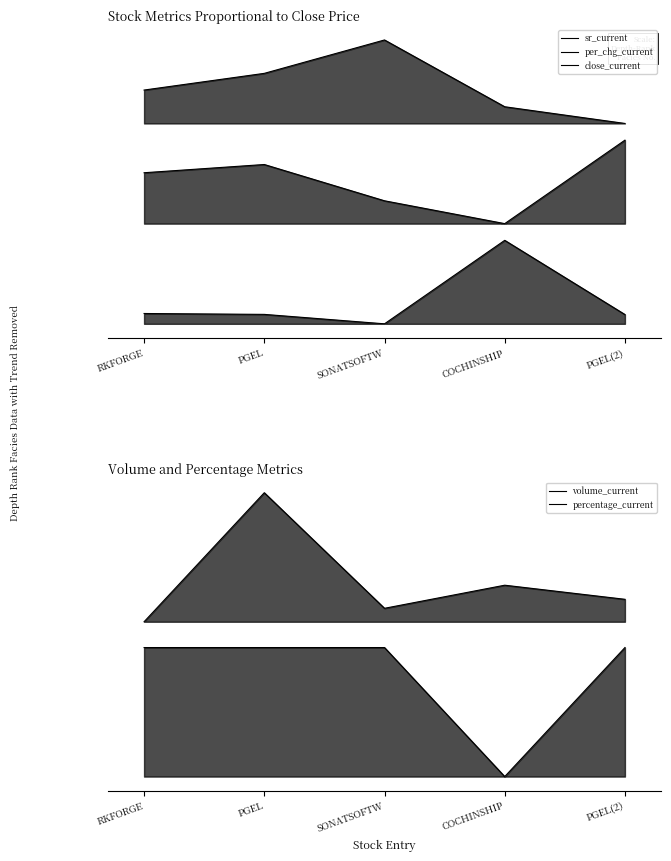

Reading left to right, transcribe all the data shown in this chart.

sr_current: RKFORGE=5.2	PGEL=5.4	SONATSOFTW=5.8	COCHINSHIP=5.0	PGEL(2)=4.8
per_chg_current: RKFORGE=4.2	PGEL=4.3	SONATSOFTW=3.9	COCHINSHIP=3.6	PGEL(2)=4.6
close_current: RKFORGE=2.5	PGEL=2.5	SONATSOFTW=2.4	COCHINSHIP=3.4	PGEL(2)=2.5
volume_current: RKFORGE=1.2	PGEL=2.2	SONATSOFTW=1.3	COCHINSHIP=1.5	PGEL(2)=1.4
percentage_current: RKFORGE=1.0	PGEL=1.0	SONATSOFTW=1.0	COCHINSHIP=0.0	PGEL(2)=1.0